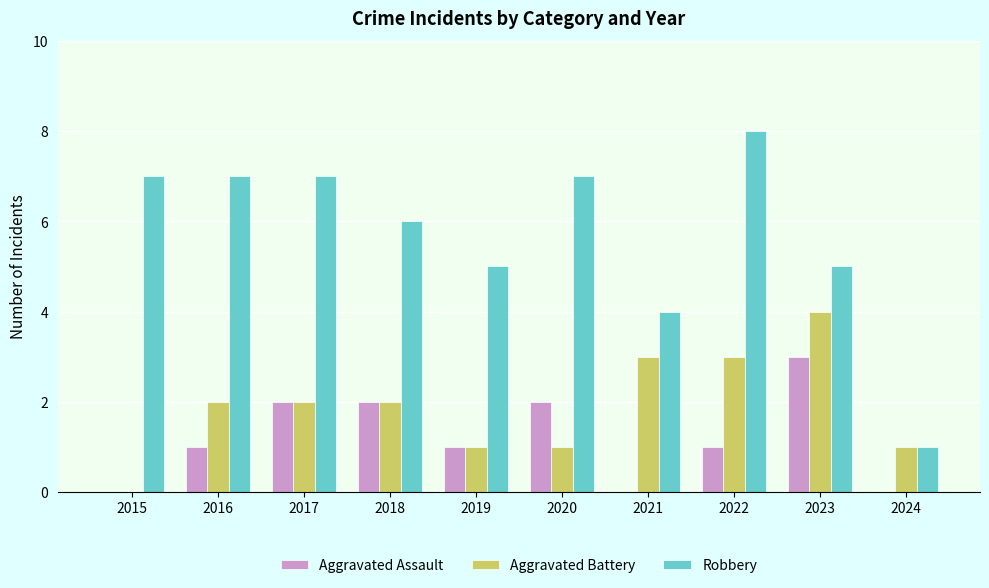

Which series has the largest range (max minus min)?

Robbery